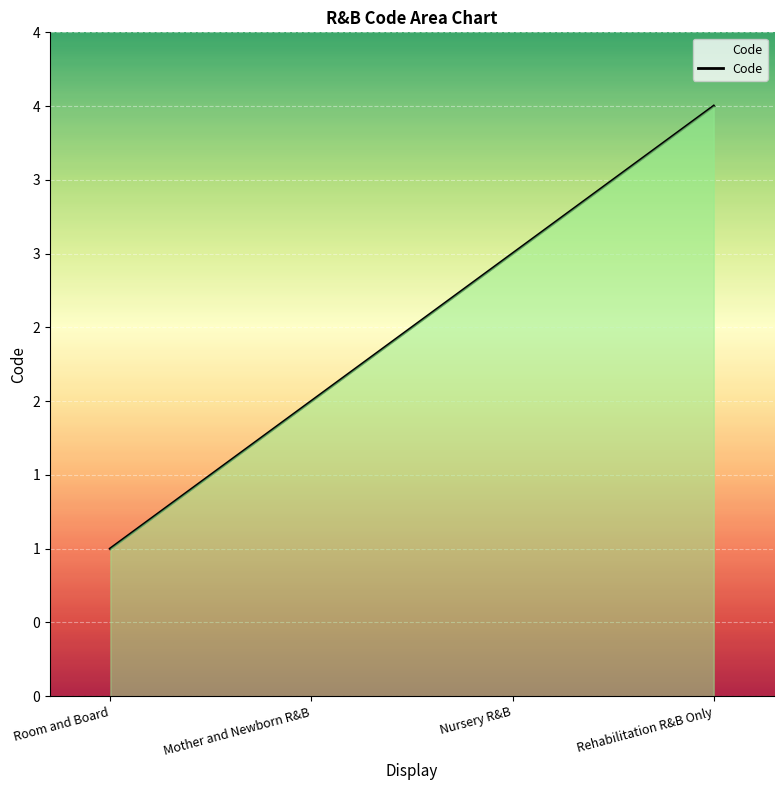

Does the chart display data point markers on the line(s)?

No